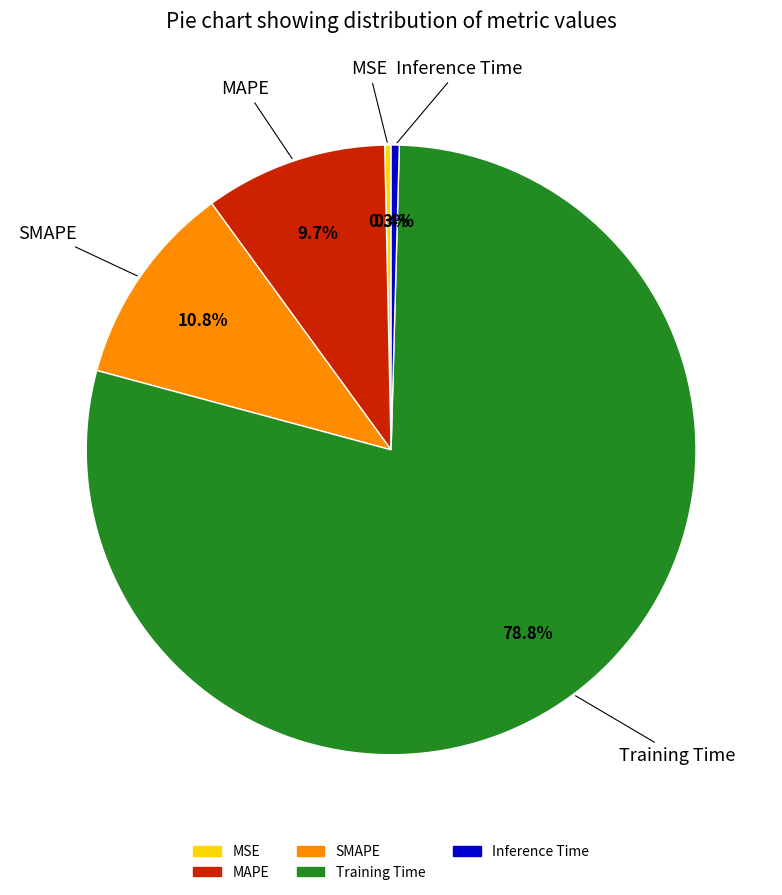

To the nearest percent, what is the difference between the MAPE and Inference Time slice percentages?

9%